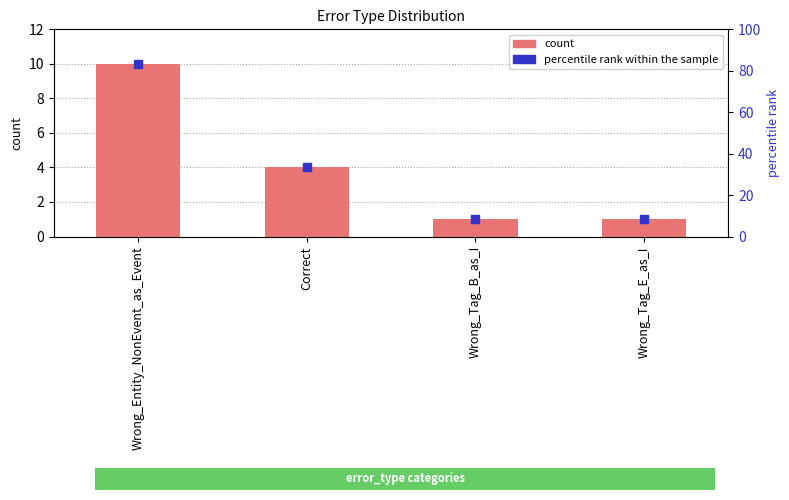

What is the value of the 1st bar from the left?

10